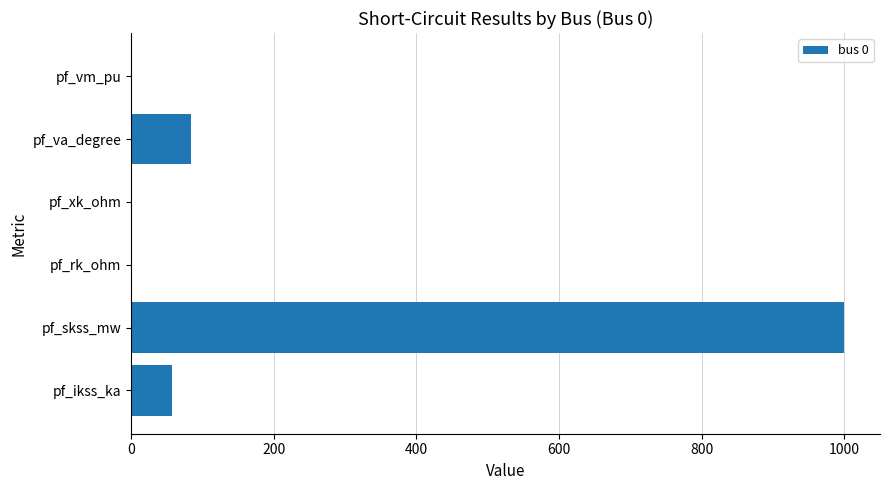

What is the maximum value shown in the chart?

1000.0